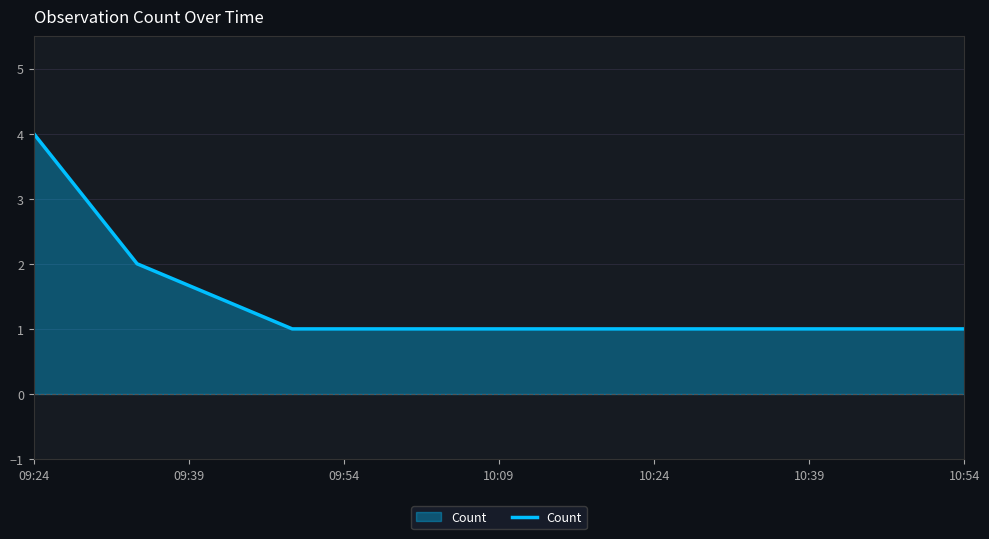

What is the sum of all values?

8